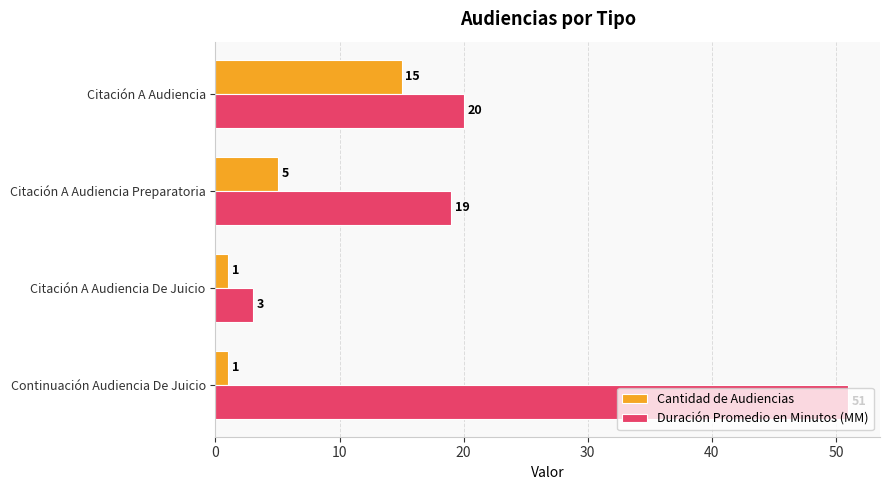

At which category is the sum across all series the highest?

Continuación Audiencia De Juicio